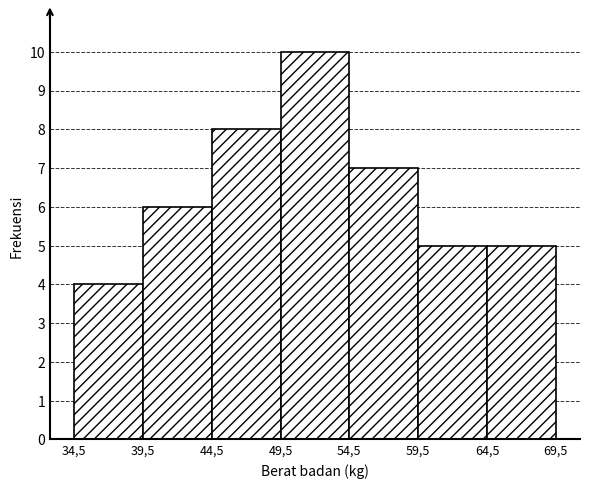

Reading left to right, list all the values displayed in this chart.

4	6	8	10	7	5	5